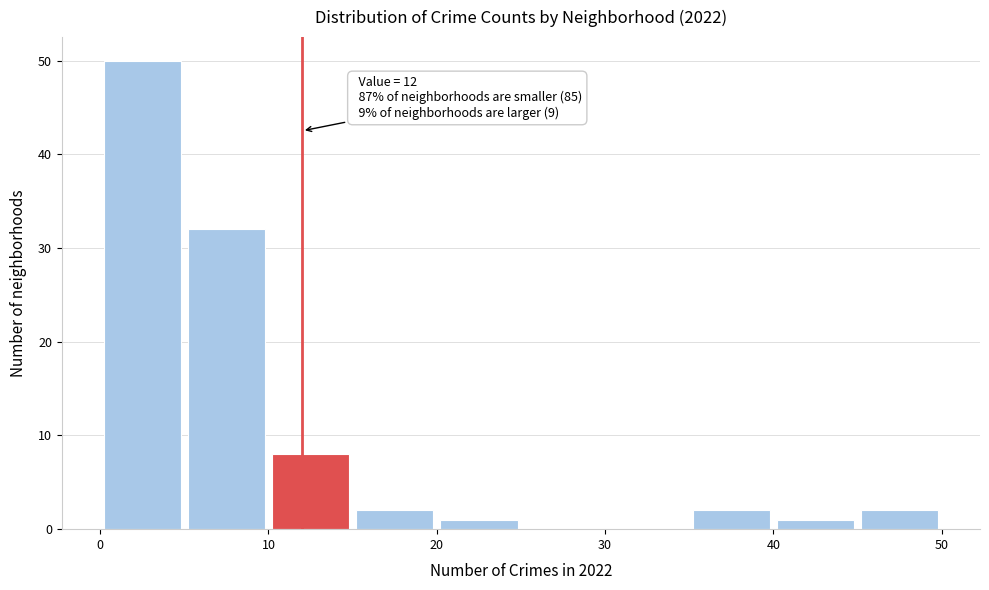

Which range on the x-axis has the tallest bar?

0 to 5